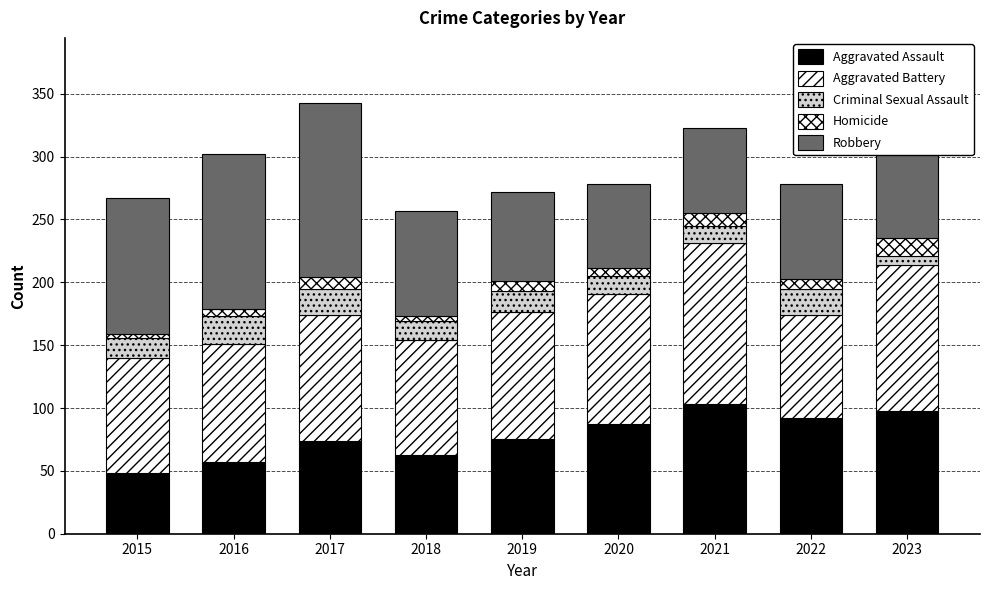

Count the number of categories in the chart.

9